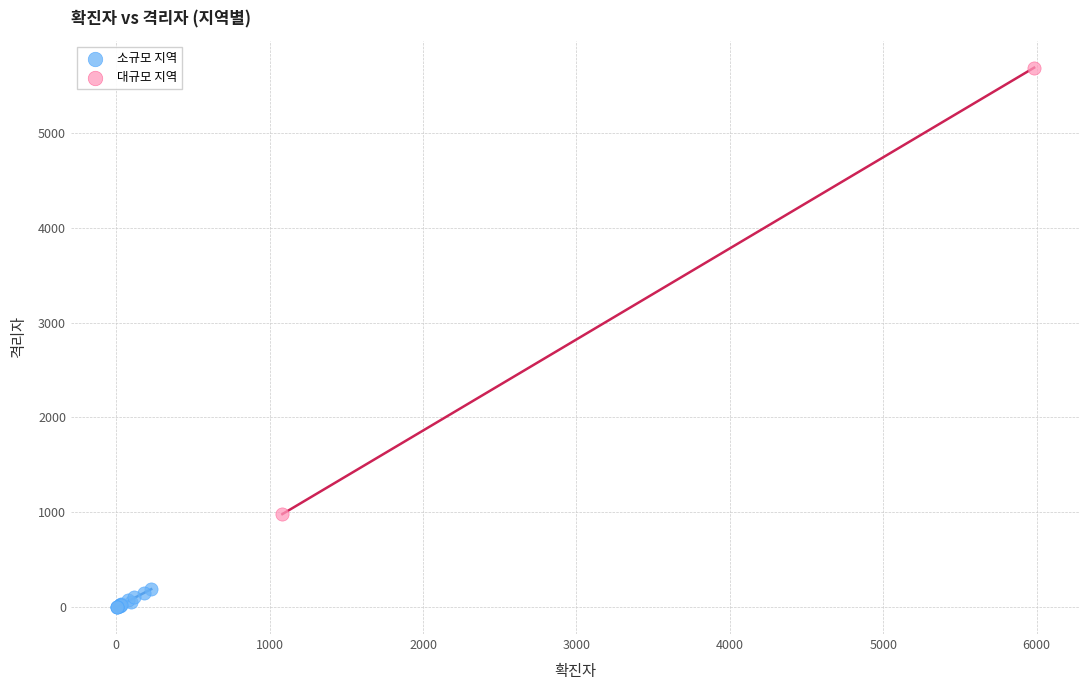

What are all the series names shown in the legend?

소규모 지역, 대규모 지역